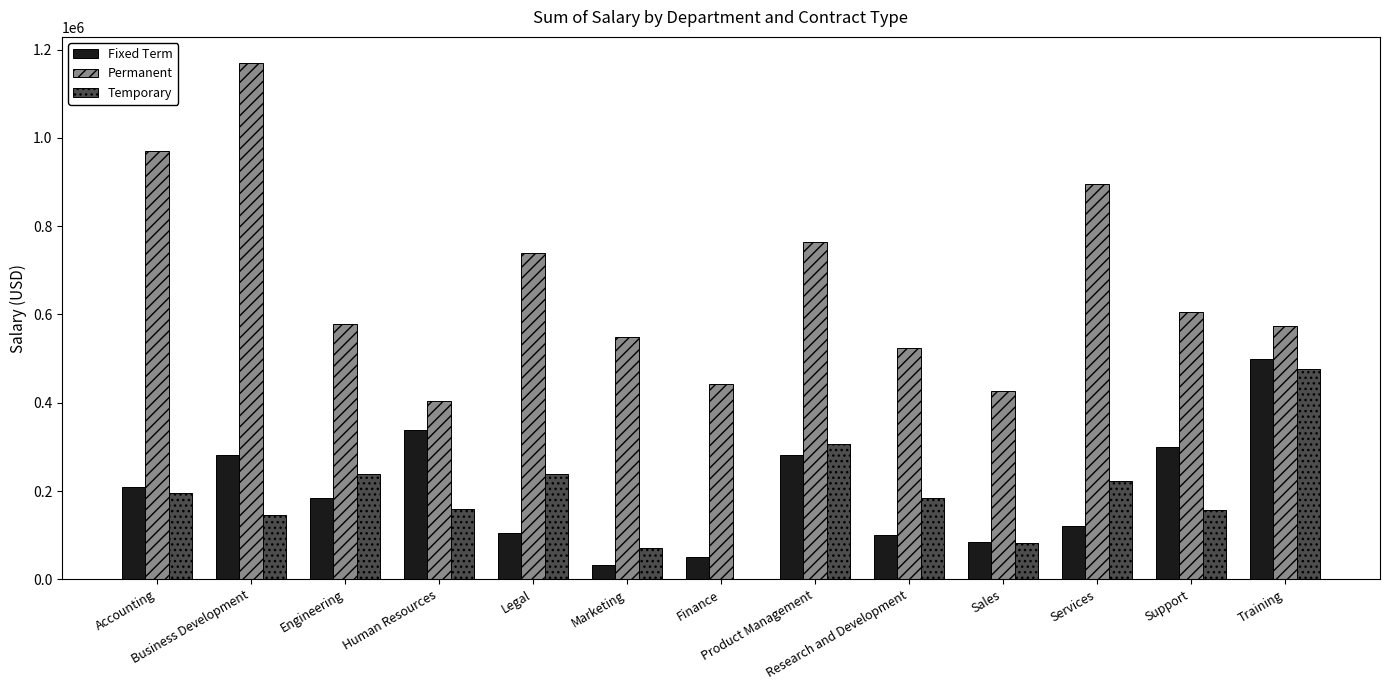

Which series has the largest total across all categories?

Permanent